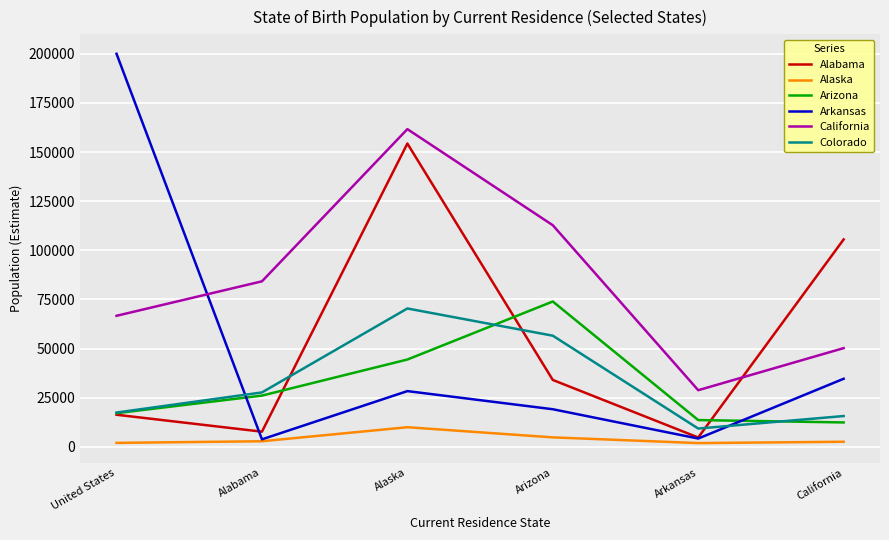

Where is the first local maximum for Arizona?

Arizona